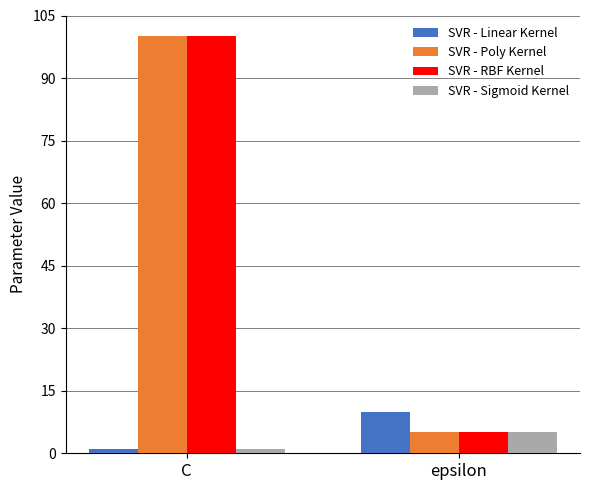

The SVR - RBF Kernel series shows 5 at epsilon. True or false?

True